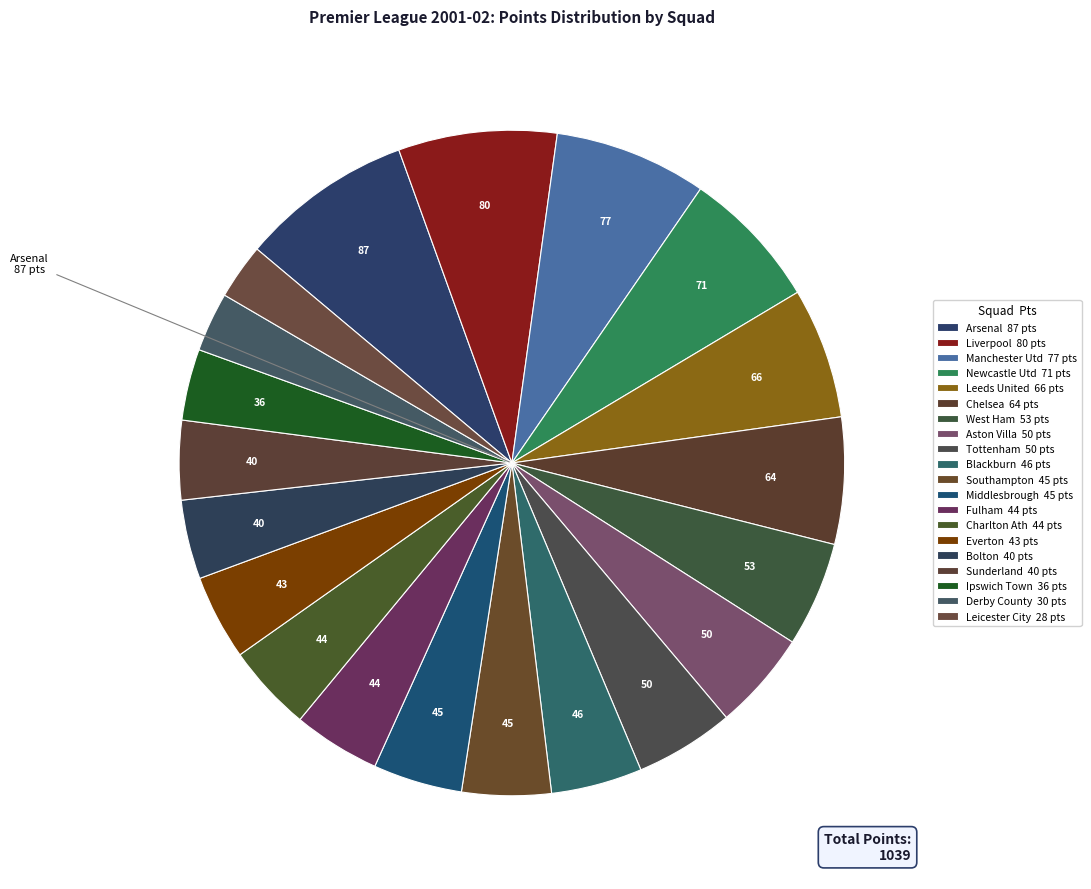

To the nearest percent, what percentage of the pie is Southampton?

4%